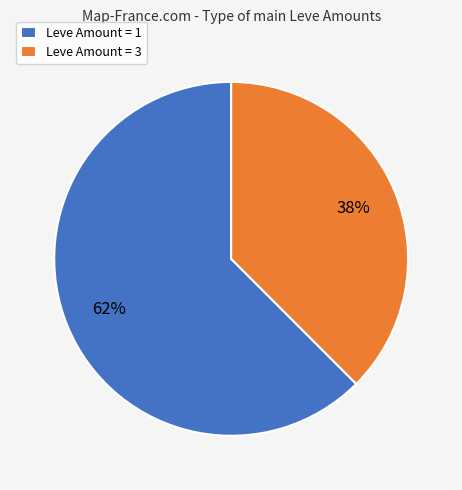

Is there a majority slice in this chart?

Yes